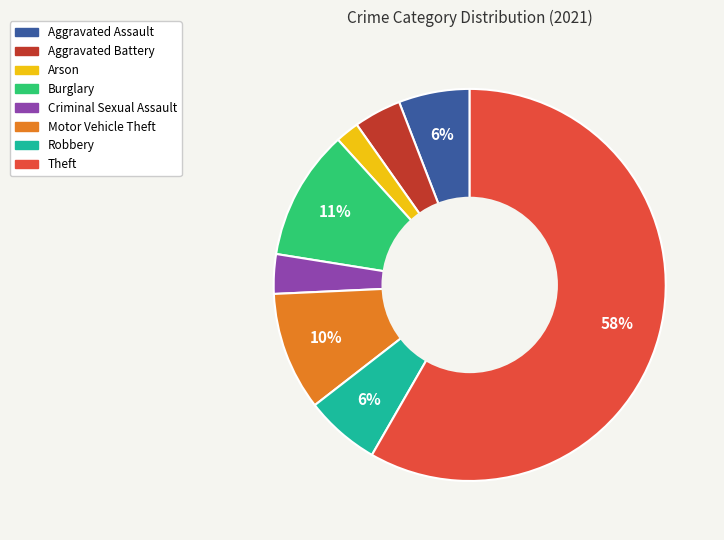

To the nearest percent, what percentage of the pie is Criminal Sexual Assault?

3%